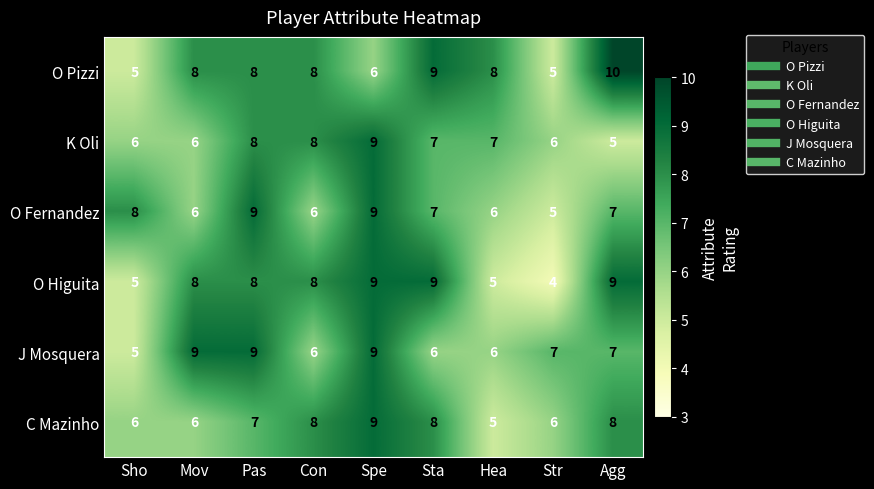

Is it true that K Oli equals 5 at Agg?

True